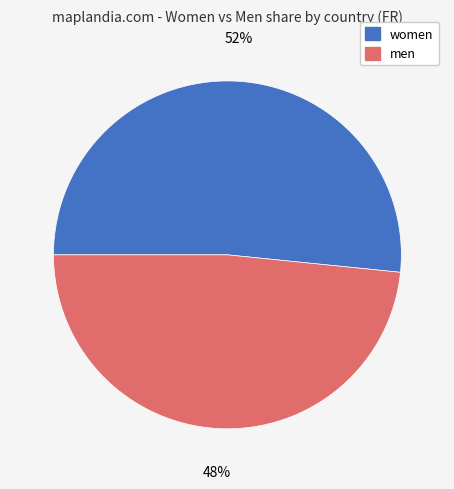

Which has a higher value, men or women?

women